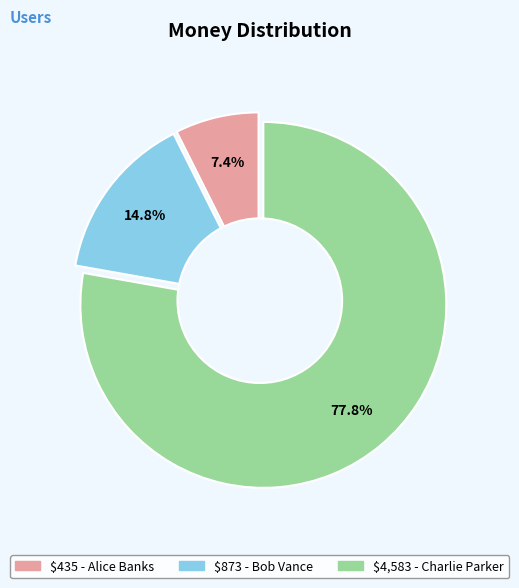

Which slice is the largest?

Charlie Parker